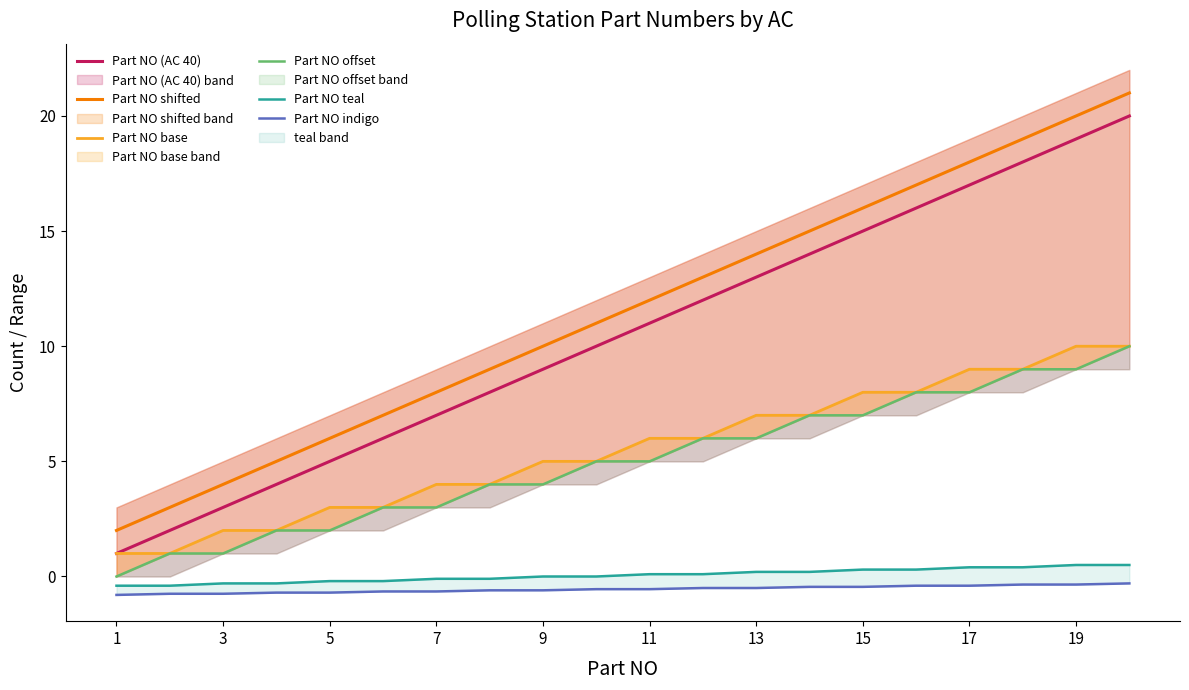

Which series has the largest range (max minus min)?

Part NO (AC 40)